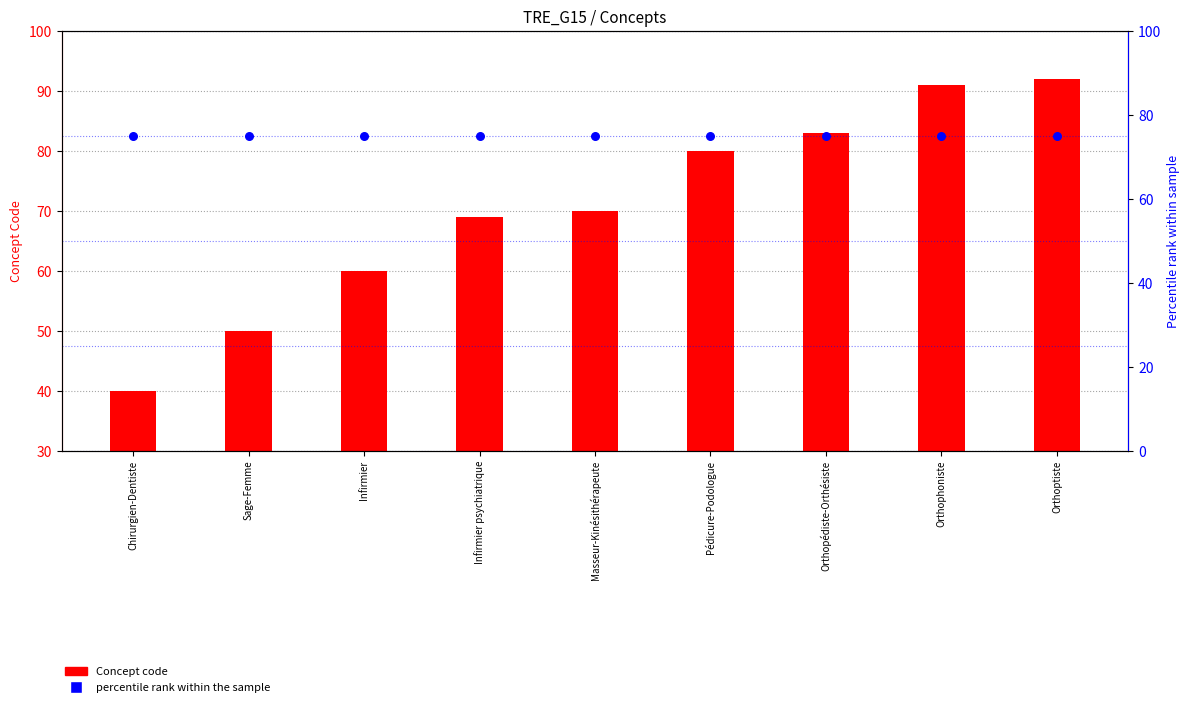

Which series reaches the maximum Y coordinate?

Concept code